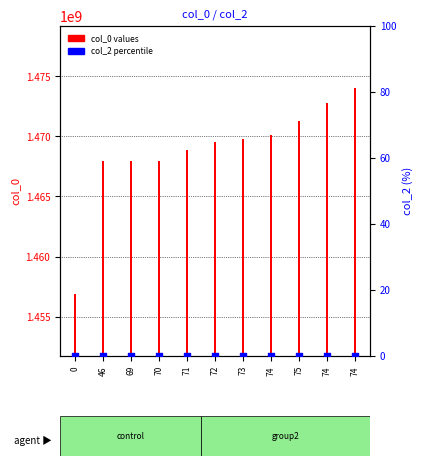

At how many categories does at least one series exceed 608447650?

11